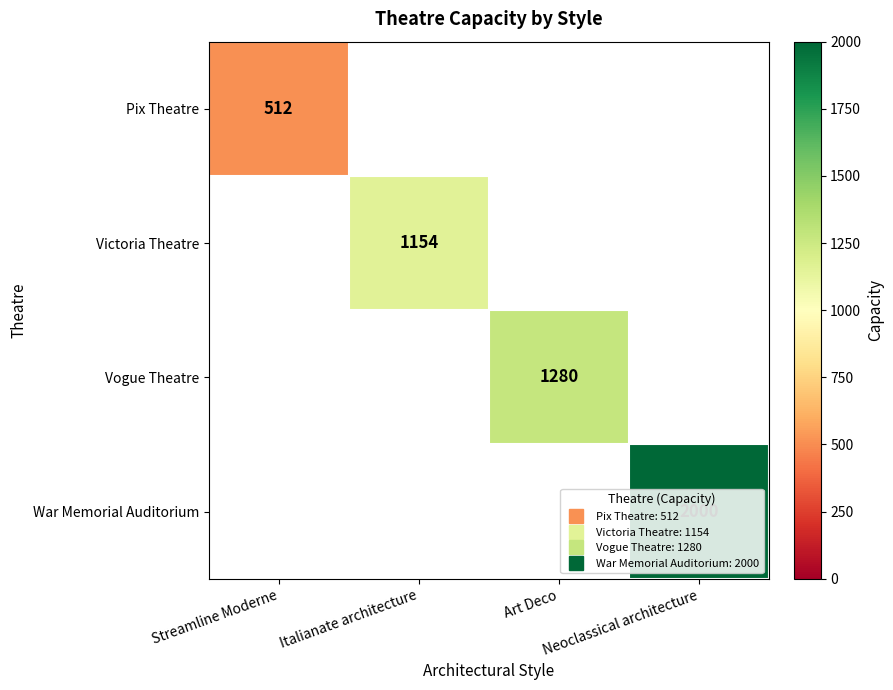

Between Italianate architecture and Art Deco, which is larger?

Art Deco